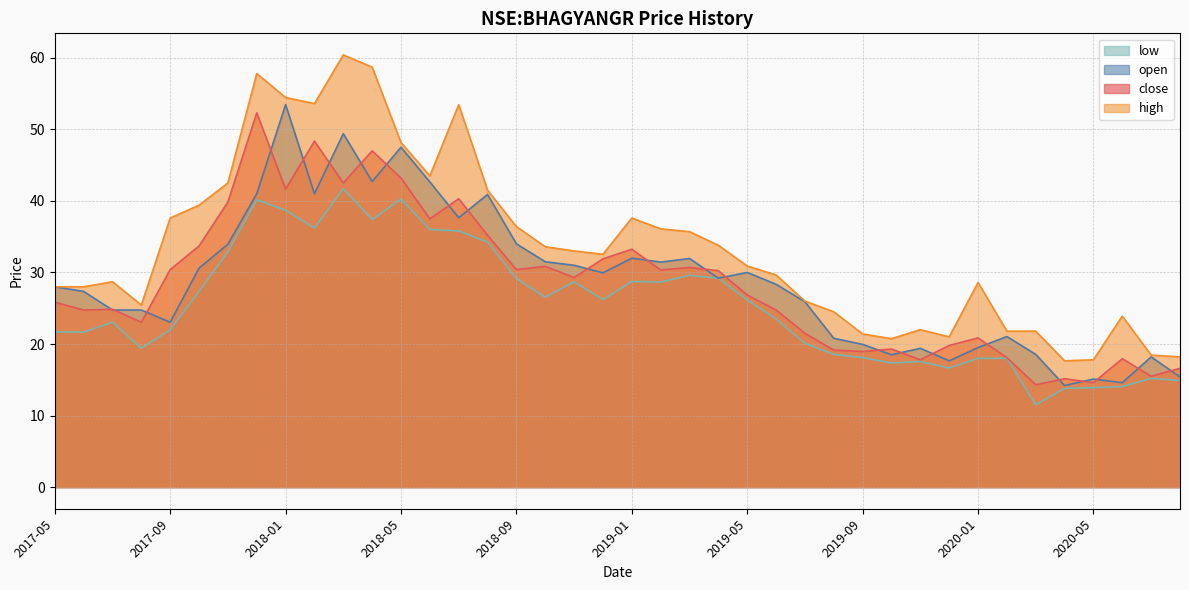

Reading left to right, what are all the values shown in this chart?

open: 2017-05=28.0	2017-06=27.4	2017-07=24.8	2017-08=24.8	2017-09=23.0	2017-10=30.6	2017-11=34.0	2017-12=41.0	2018-01=53.5	2018-02=41.0	2018-03=49.4	2018-04=42.7	2018-05=47.5	2018-06=42.7	2018-07=37.7	2018-08=40.9	2018-09=34.0	2018-10=31.5	2018-11=31.0	2018-12=30.0	2019-01=32.0	2019-02=31.5	2019-03=32.0	2019-04=29.2	2019-05=30.0	2019-06=28.4	2019-07=25.9	2019-08=20.8	2019-09=20.0	2019-10=18.5	2019-11=19.4	2019-12=17.6	2020-01=19.5	2020-02=21.0	2020-03=18.5	2020-04=14.2	2020-05=15.1	2020-06=14.6	2020-07=18.2	2020-08=15.4
high: 2017-05=28.0	2017-06=28.0	2017-07=28.7	2017-08=25.5	2017-09=37.6	2017-10=39.4	2017-11=42.5	2017-12=57.8	2018-01=54.5	2018-02=53.6	2018-03=60.4	2018-04=58.7	2018-05=48.2	2018-06=43.5	2018-07=53.5	2018-08=41.5	2018-09=36.4	2018-10=33.6	2018-11=33.0	2018-12=32.5	2019-01=37.6	2019-02=36.1	2019-03=35.7	2019-04=33.8	2019-05=30.9	2019-06=29.6	2019-07=26.0	2019-08=24.5	2019-09=21.4	2019-10=20.8	2019-11=22.0	2019-12=21.0	2020-01=28.6	2020-02=21.8	2020-03=21.8	2020-04=17.6	2020-05=17.8	2020-06=23.9	2020-07=18.5	2020-08=18.2
close: 2017-05=25.9	2017-06=24.8	2017-07=24.9	2017-08=23.0	2017-09=30.4	2017-10=33.7	2017-11=39.8	2017-12=52.3	2018-01=41.7	2018-02=48.3	2018-03=42.5	2018-04=47.0	2018-05=43.2	2018-06=37.5	2018-07=40.3	2018-08=35.2	2018-09=30.4	2018-10=30.9	2018-11=29.3	2018-12=31.9	2019-01=33.2	2019-02=30.4	2019-03=30.7	2019-04=30.2	2019-05=26.9	2019-06=24.8	2019-07=21.5	2019-08=19.1	2019-09=19.0	2019-10=19.3	2019-11=17.8	2019-12=19.8	2020-01=20.9	2020-02=18.1	2020-03=14.3	2020-04=15.2	2020-05=14.6	2020-06=18.0	2020-07=15.5	2020-08=16.6
low: 2017-05=21.7	2017-06=21.6	2017-07=23.0	2017-08=19.4	2017-09=22.0	2017-10=27.4	2017-11=32.9	2017-12=40.2	2018-01=38.7	2018-02=36.2	2018-03=41.7	2018-04=37.4	2018-05=40.2	2018-06=36.0	2018-07=35.8	2018-08=34.2	2018-09=29.1	2018-10=26.5	2018-11=28.7	2018-12=26.2	2019-01=28.8	2019-02=28.6	2019-03=29.6	2019-04=29.2	2019-05=26.1	2019-06=23.5	2019-07=20.1	2019-08=18.5	2019-09=18.1	2019-10=17.4	2019-11=17.5	2019-12=16.6	2020-01=18.0	2020-02=18.0	2020-03=11.5	2020-04=13.8	2020-05=13.9	2020-06=14.1	2020-07=15.2	2020-08=14.9